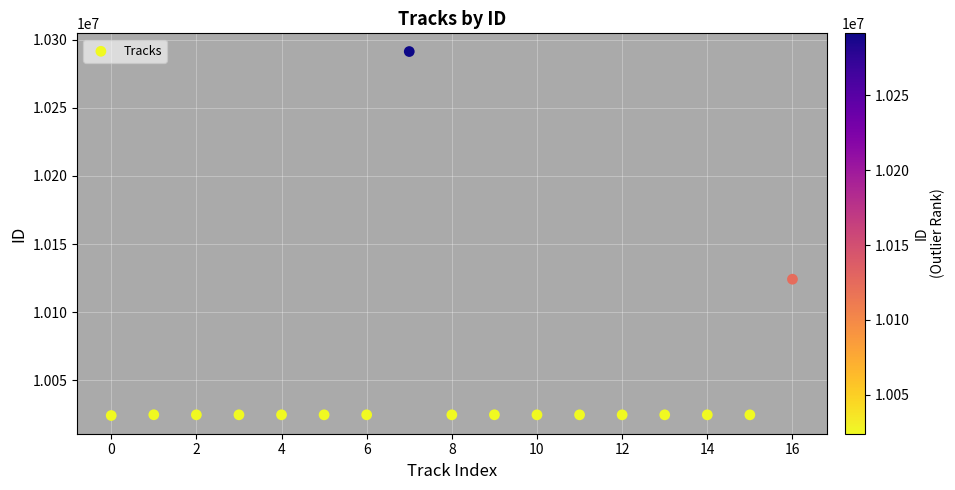

What Y value in the scatter plot is closest to 10157721?

10124160